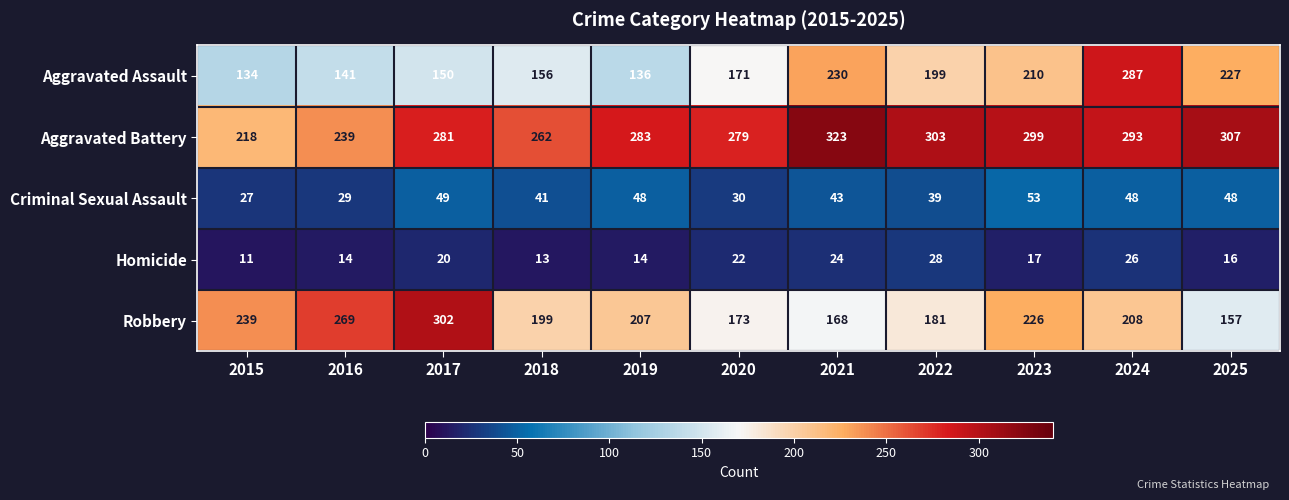

What is the difference between the highest and lowest values at 2017?

282